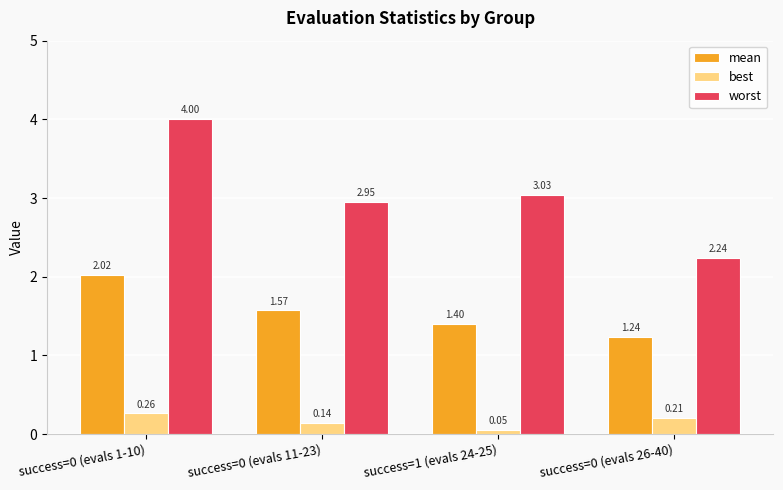

At success=0 (evals 1-10), list the series in order from largest to smallest.

worst, mean, best